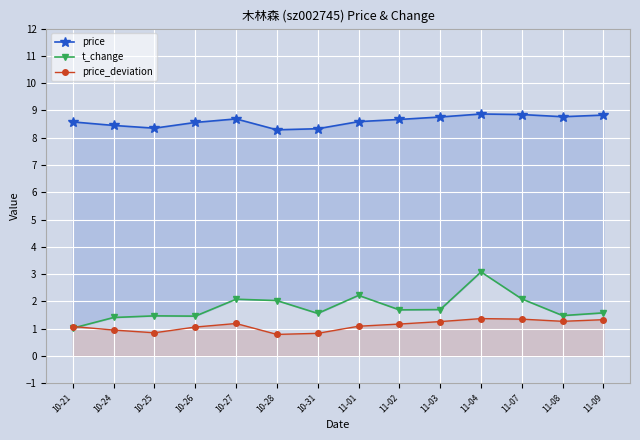

How many distinct data groups are displayed?

3